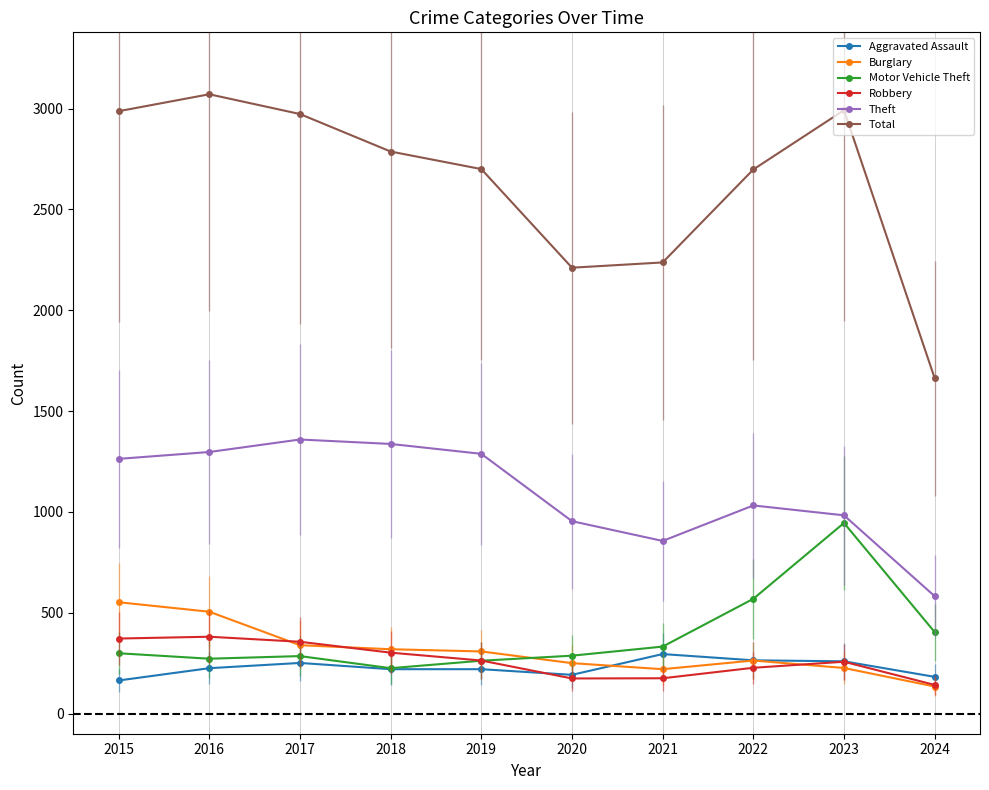

At how many categories does at least one series exceed 1488?

10